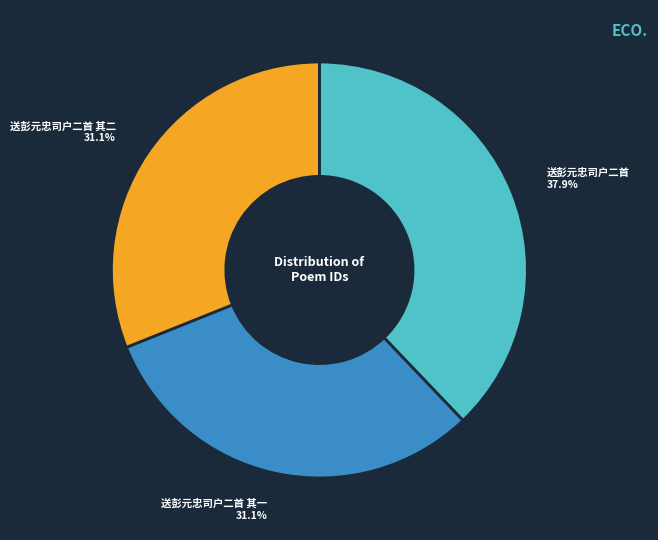

Does any single category account for the majority?

No